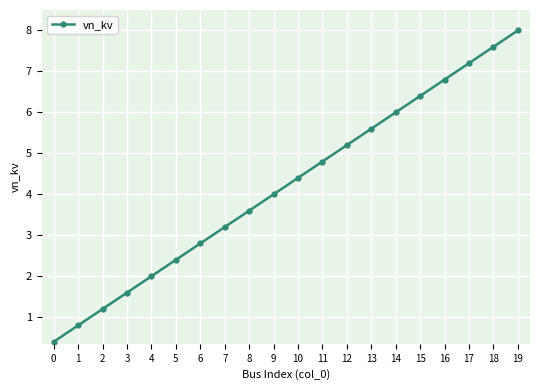

Approximately how many times larger is the value at 11 compared to 4?

2.4